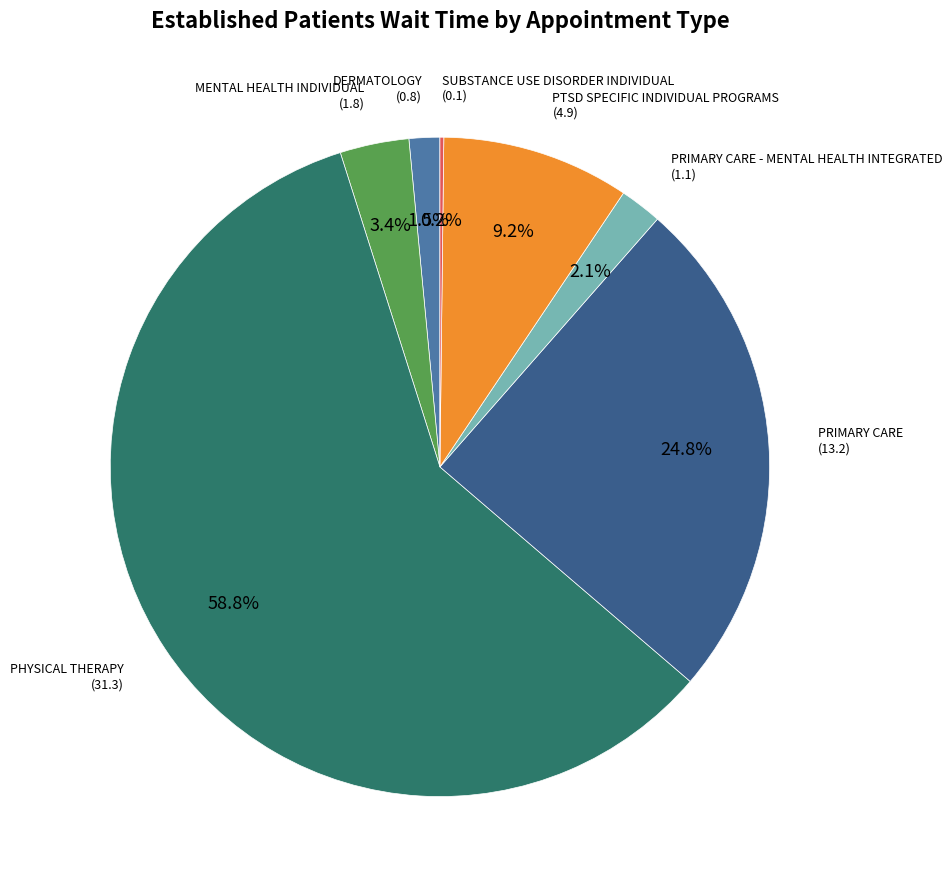

Is there a majority slice in this chart?

Yes